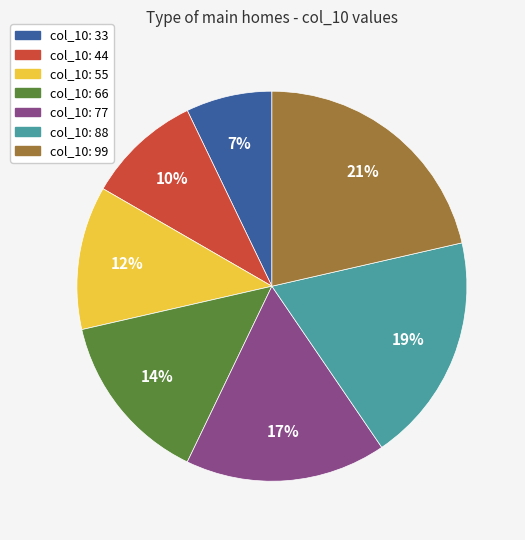

Is there a majority slice in this chart?

No